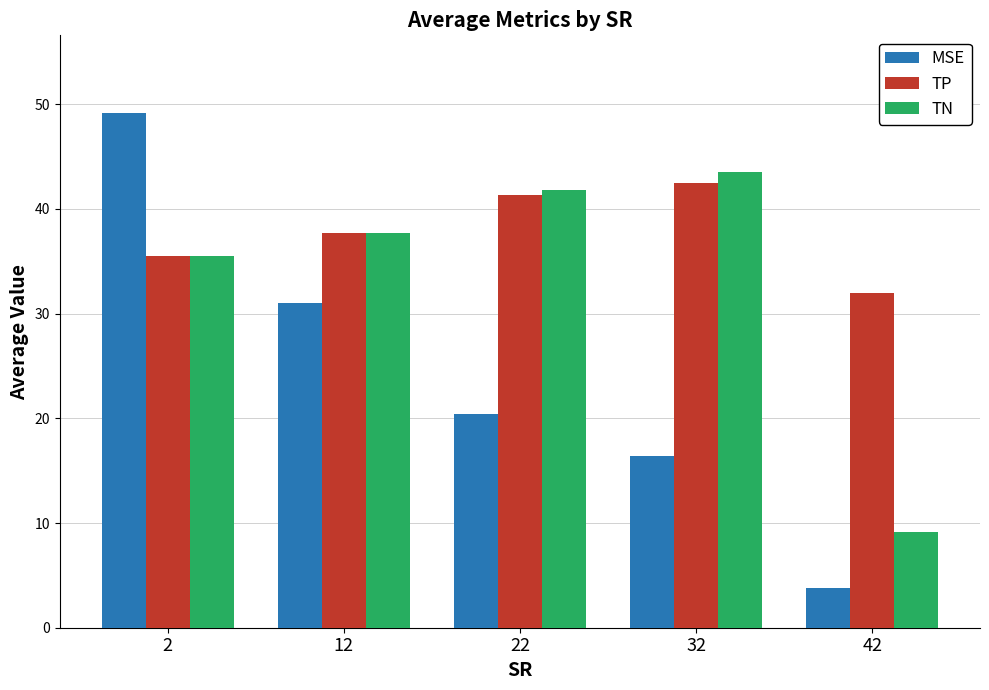

List the series in order of their peak value, lowest first.

TP, TN, MSE